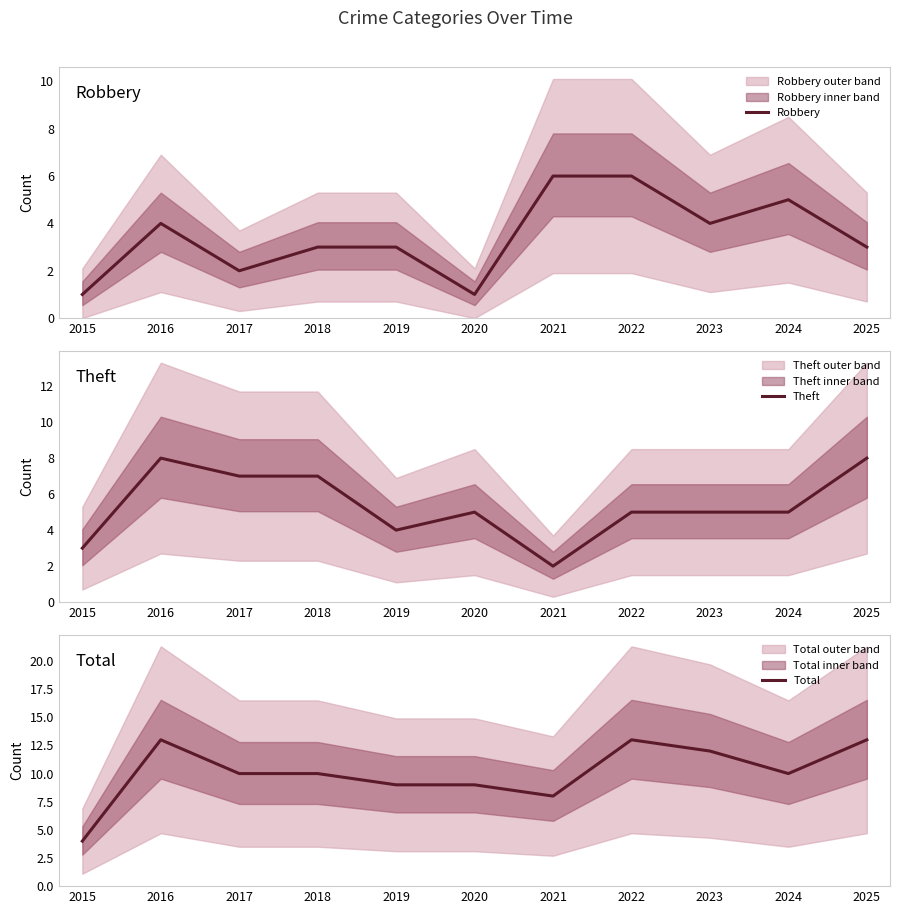

List the labels in order of Robbery value, smallest first.

2015, 2020, 2017, 2018, 2019, 2025, 2016, 2023, 2024, 2021, 2022